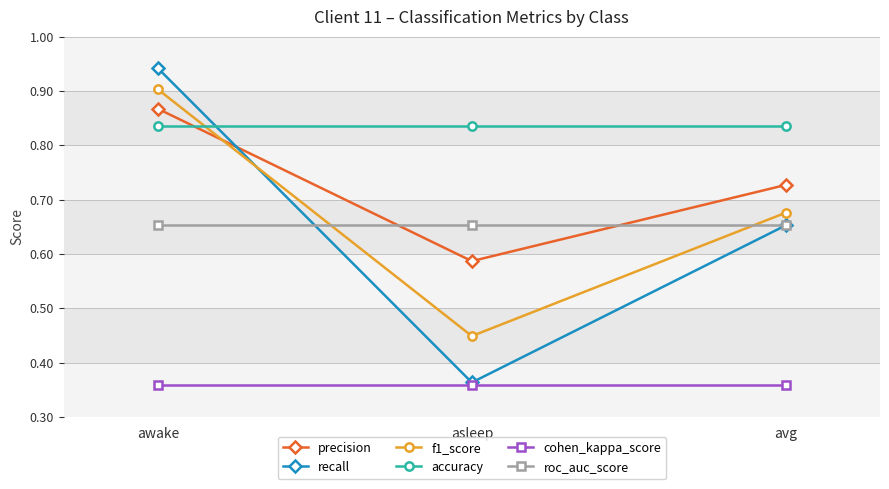

Does the chart have visible grid lines?

Yes